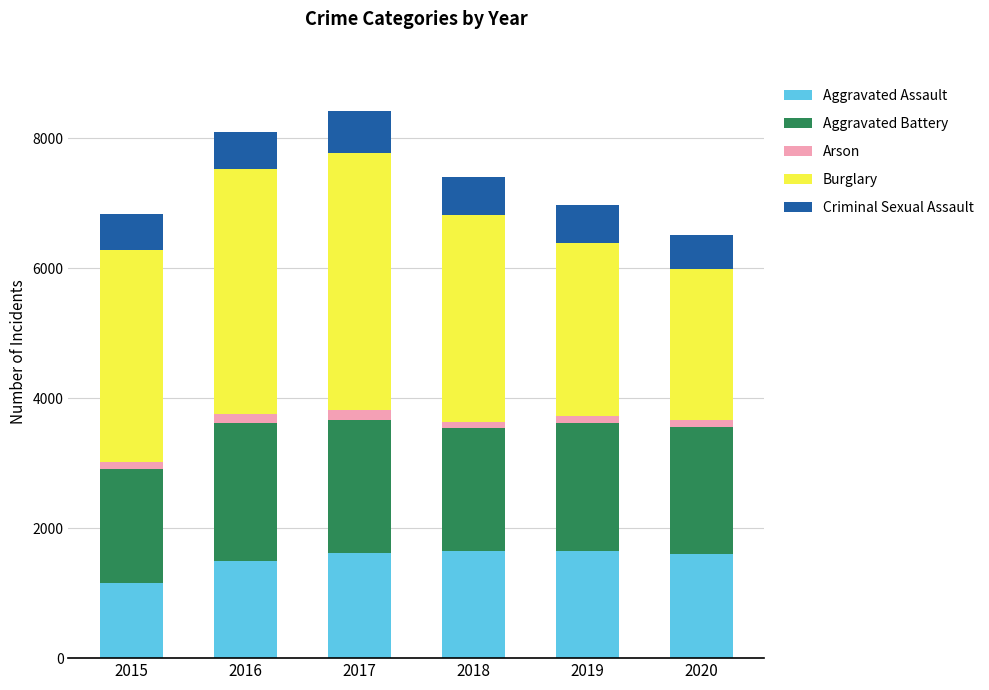

Which category has the lowest value in the Aggravated Assault series?

2015